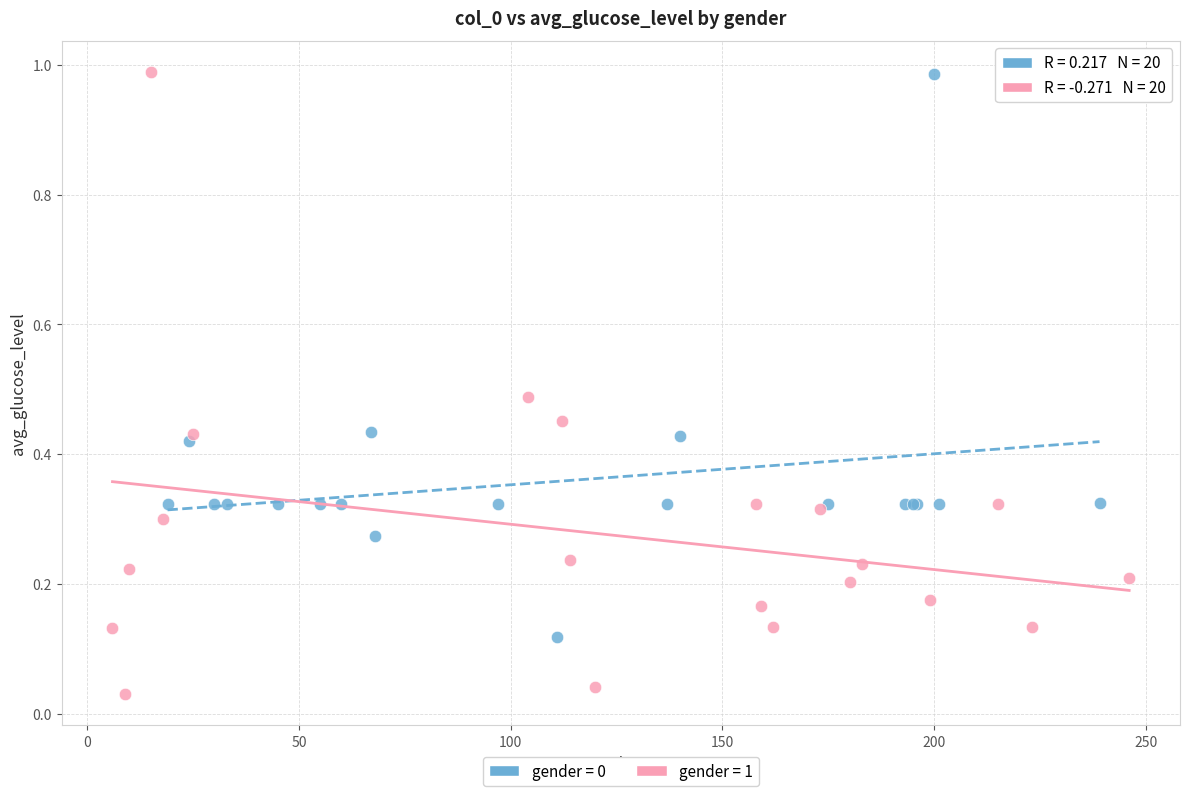

Which series reaches the minimum Y coordinate?

gender = 1